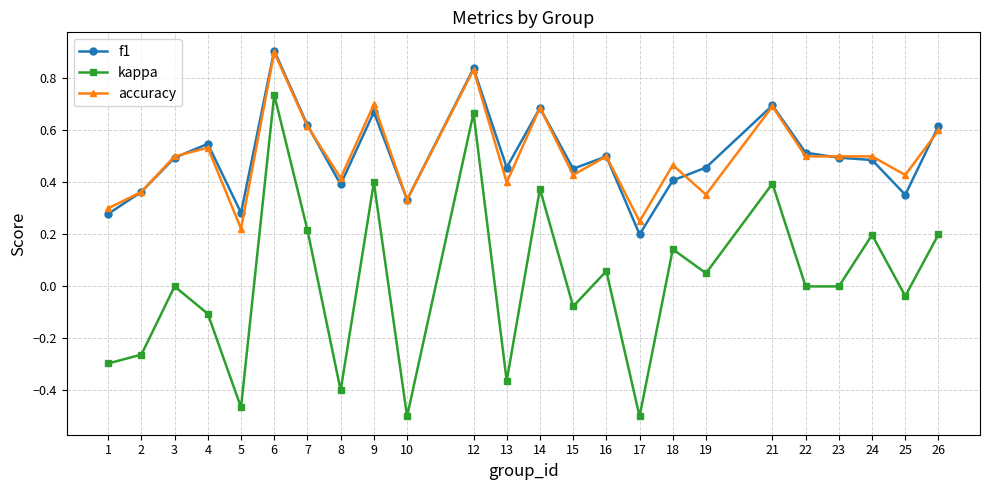

Where is the first local maximum for kappa?

3